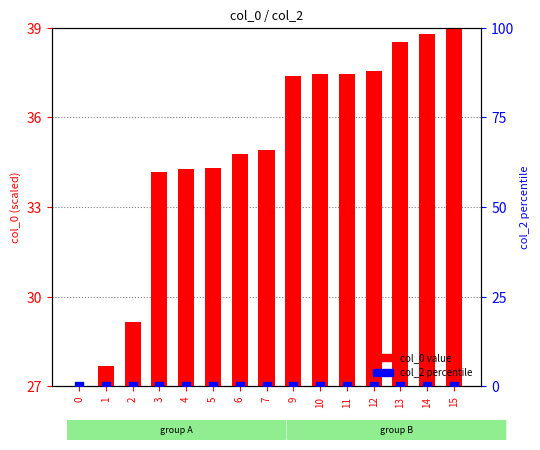

What are all the series names shown in the legend?

col_0 value, col_2 percentile